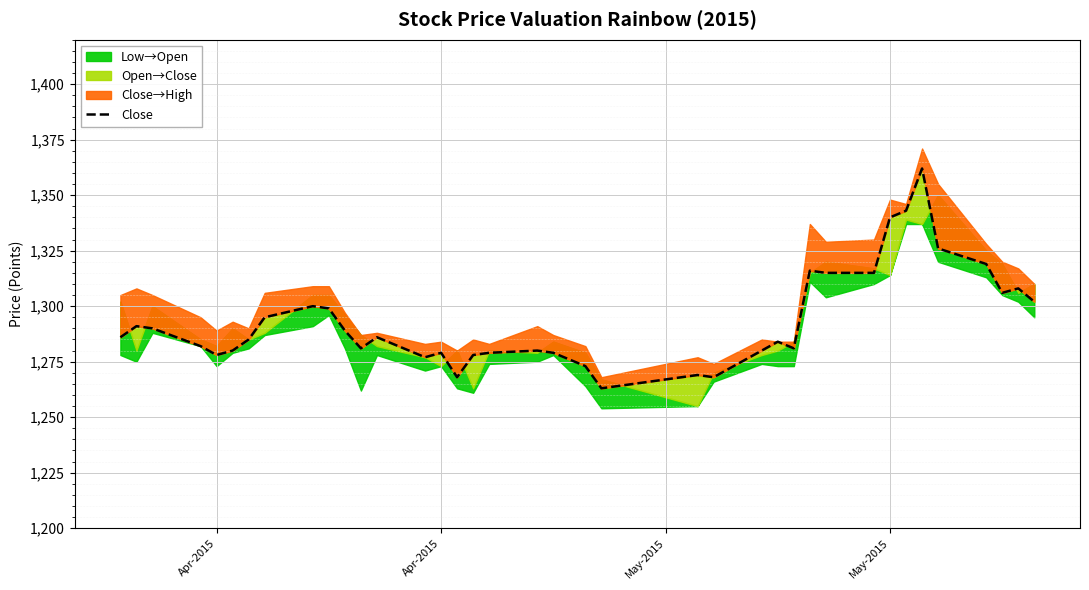

True or false: the data shows 741 at 26.

False